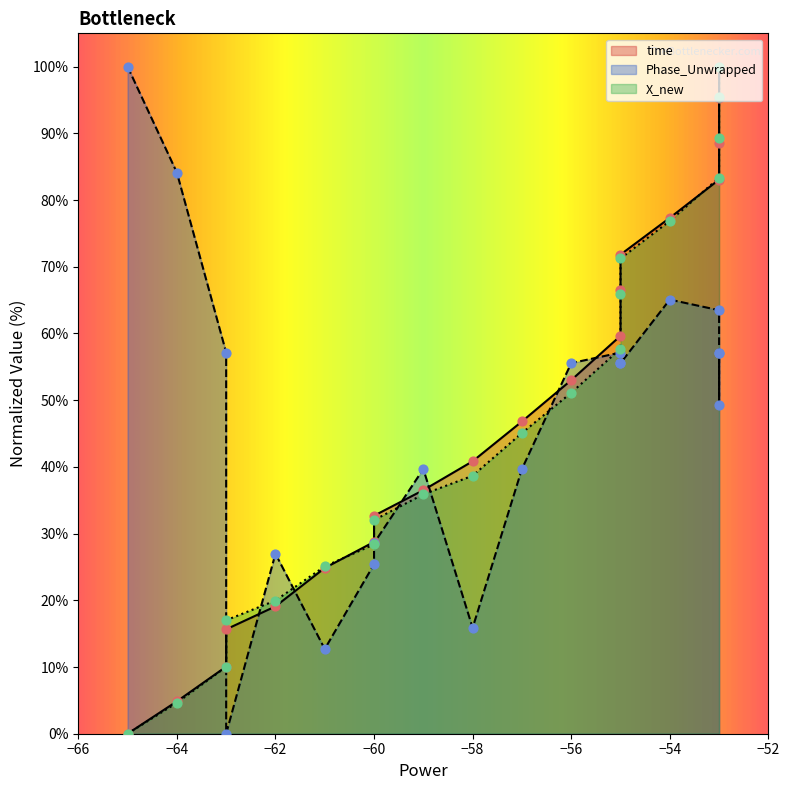

Is the value of time at 17 greater than the value of Phase_Unwrapped at 14?

Yes